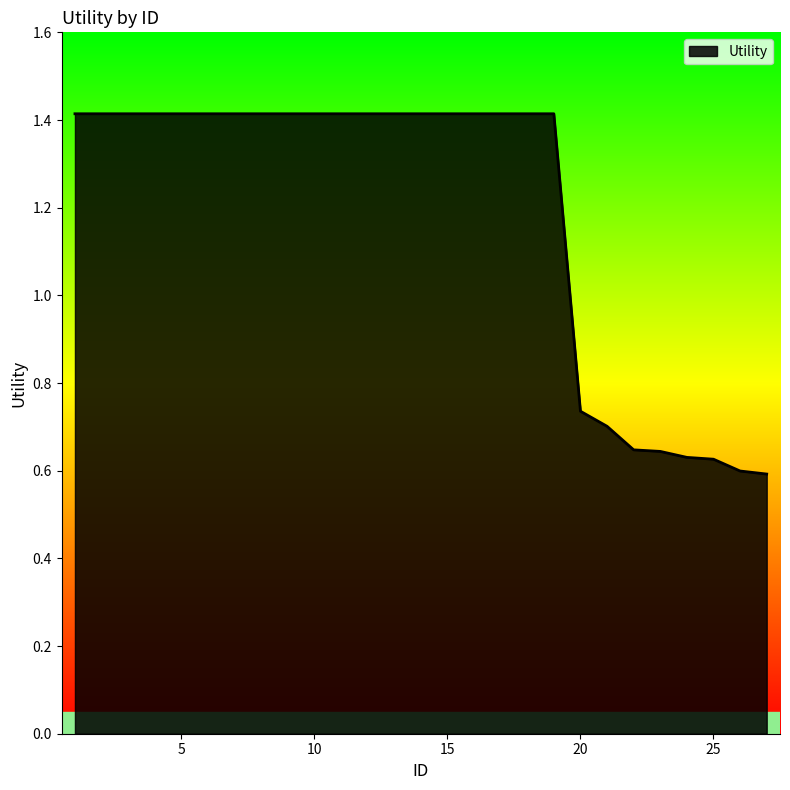

What is the greatest value displayed?

1.4